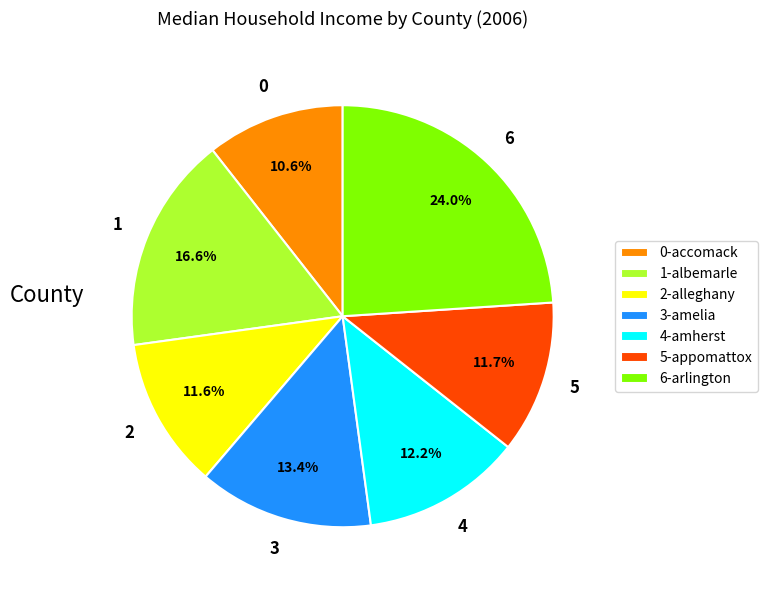

Does 3-amelia account for over 50% of the chart?

No